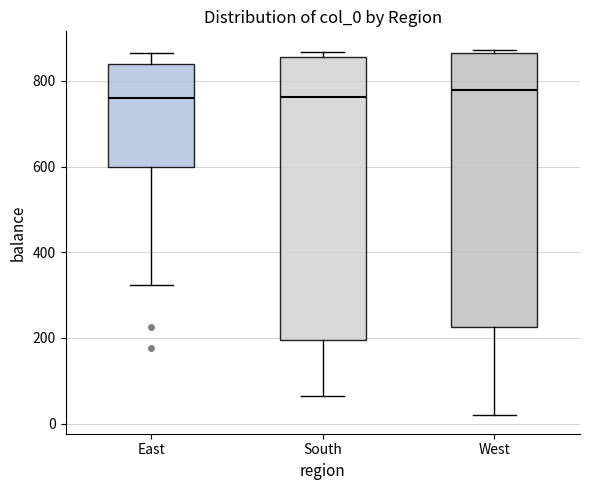

Reading left to right, transcribe this box plot: for each box, give where its median line is, the range the box spans, and where its two whiskers end, as read against the y-axis. The values are not printed on the chart, so give them approximately, as read against the axis.

East: median 760, box 600 to 840, whiskers 320 to 860
South: median 760, box 200 to 860, whiskers 60 to 860 (just above the box's upper edge)
West: median 780, box 220 to 860, whiskers 20 to 880